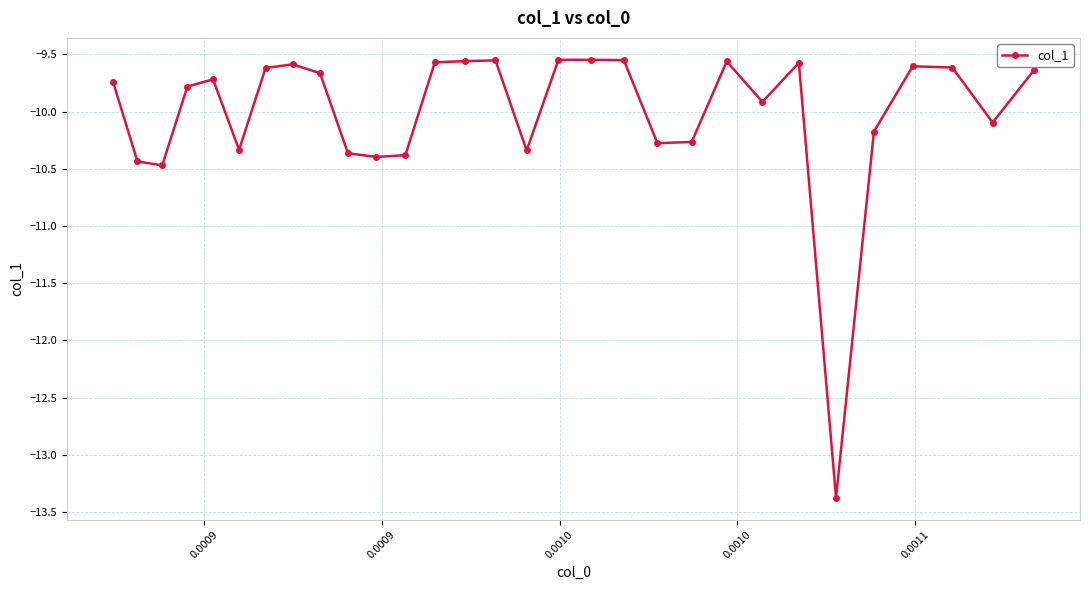

What is the smallest value displayed?

-13.4